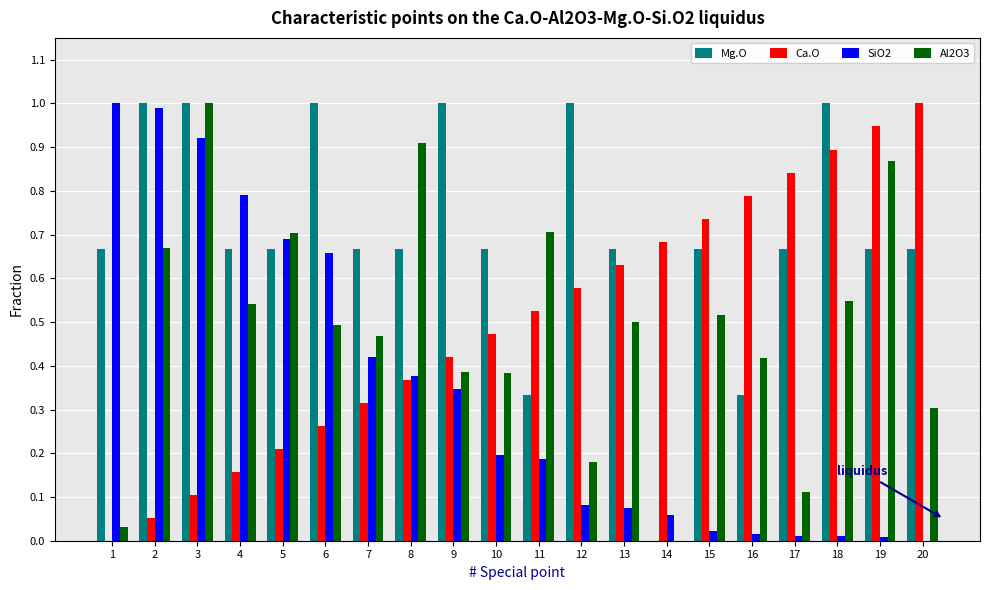

Is the value of Ca.O at 7 greater than the value of SiO2 at 20?

Yes